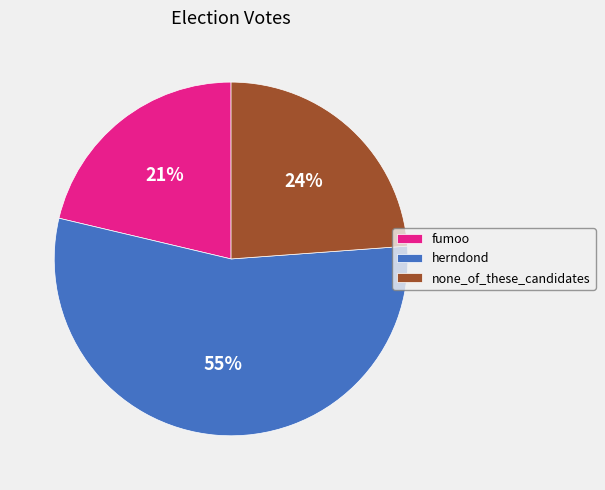

To the nearest percent, what is the difference between the largest and smallest slice percentages?

34%